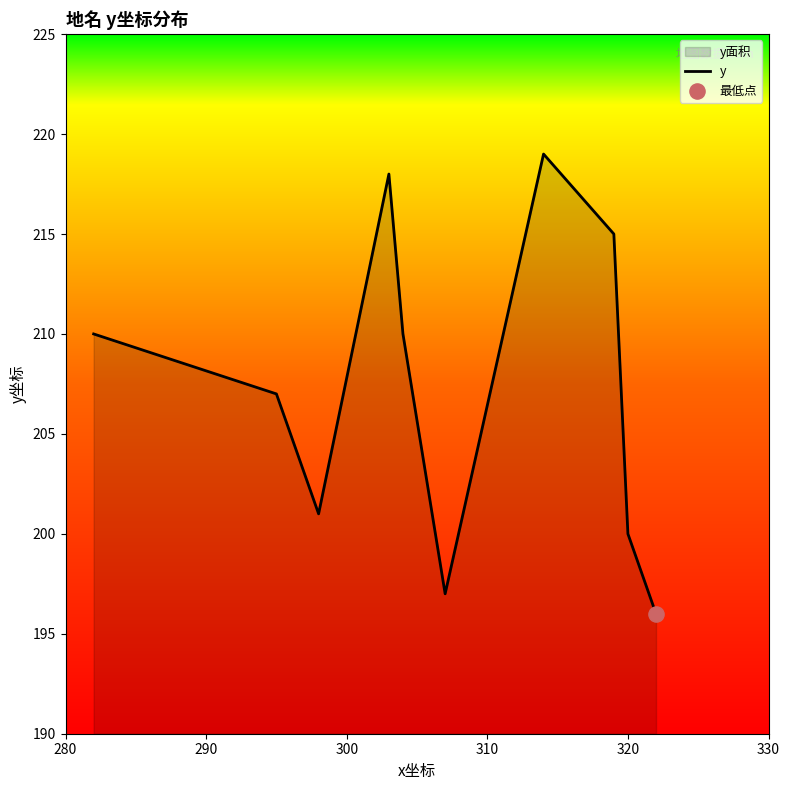

What is the greatest value displayed?

219